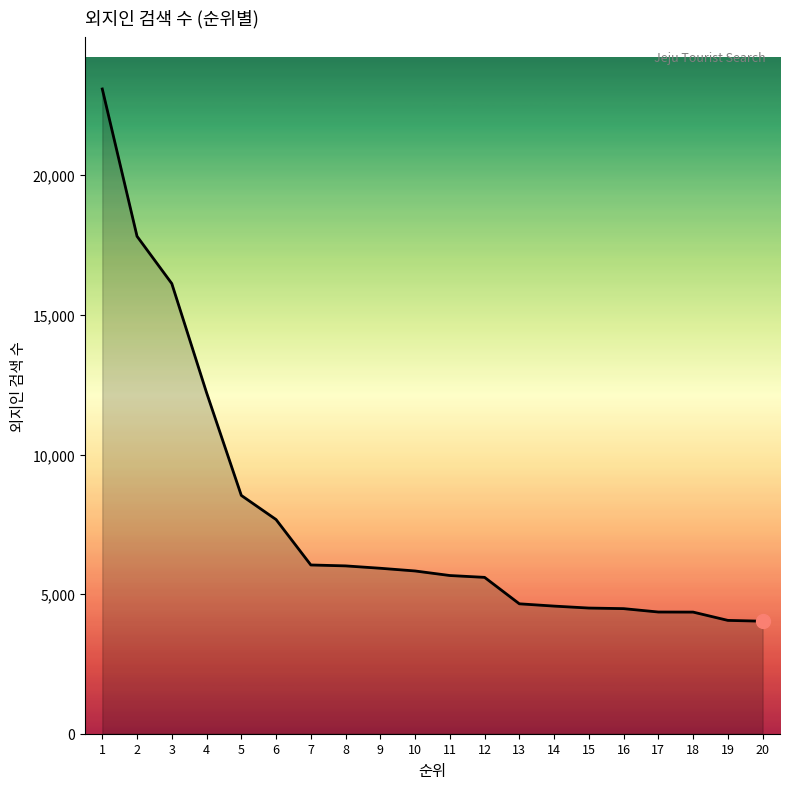

The value at 4 is 18969. True or false?

False